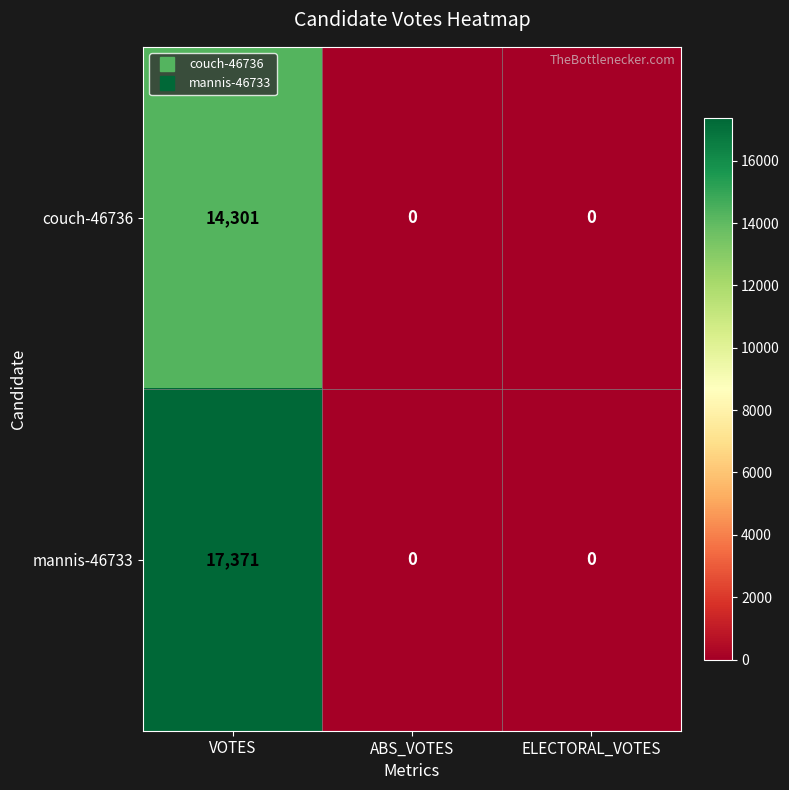

What is the spread (max minus min) of values at VOTES?

3070